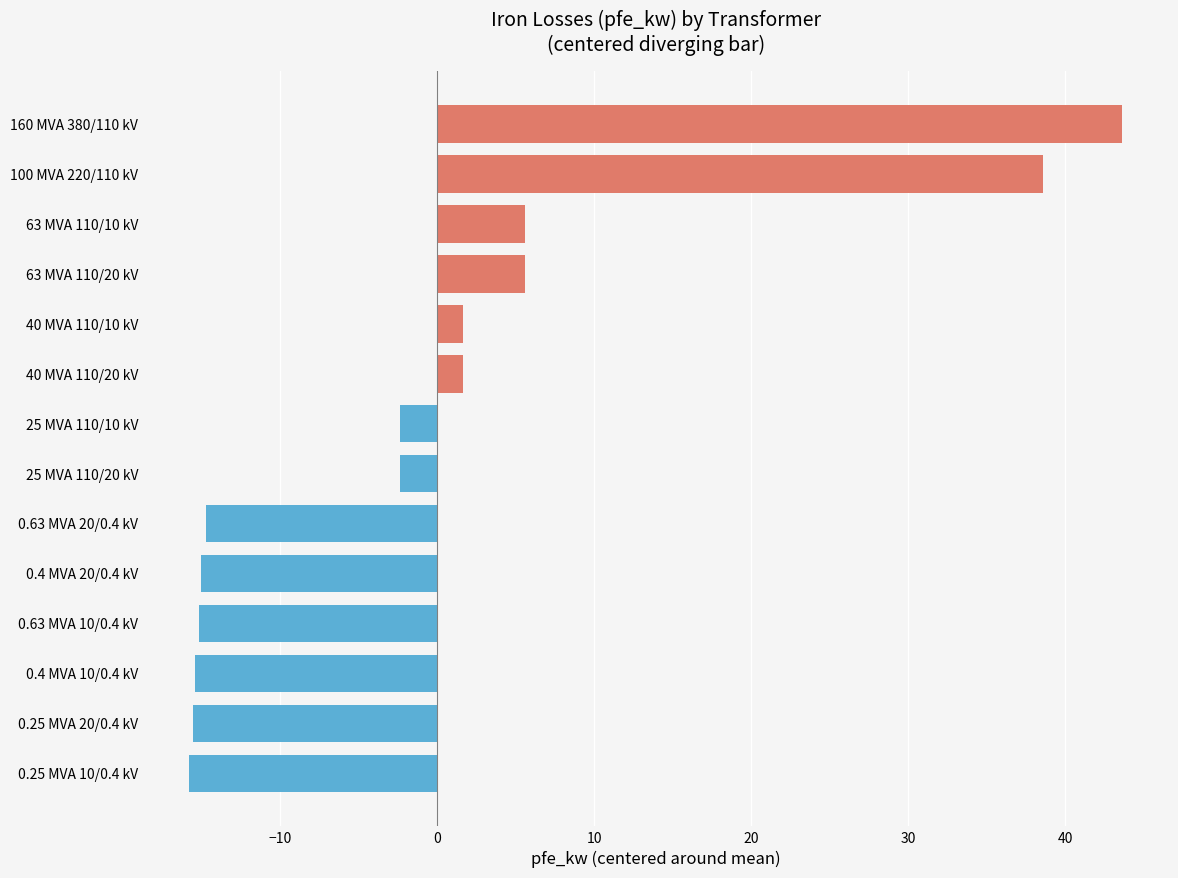

Is it true that the value at 40 MVA 110/10 kV is 1.6?

True